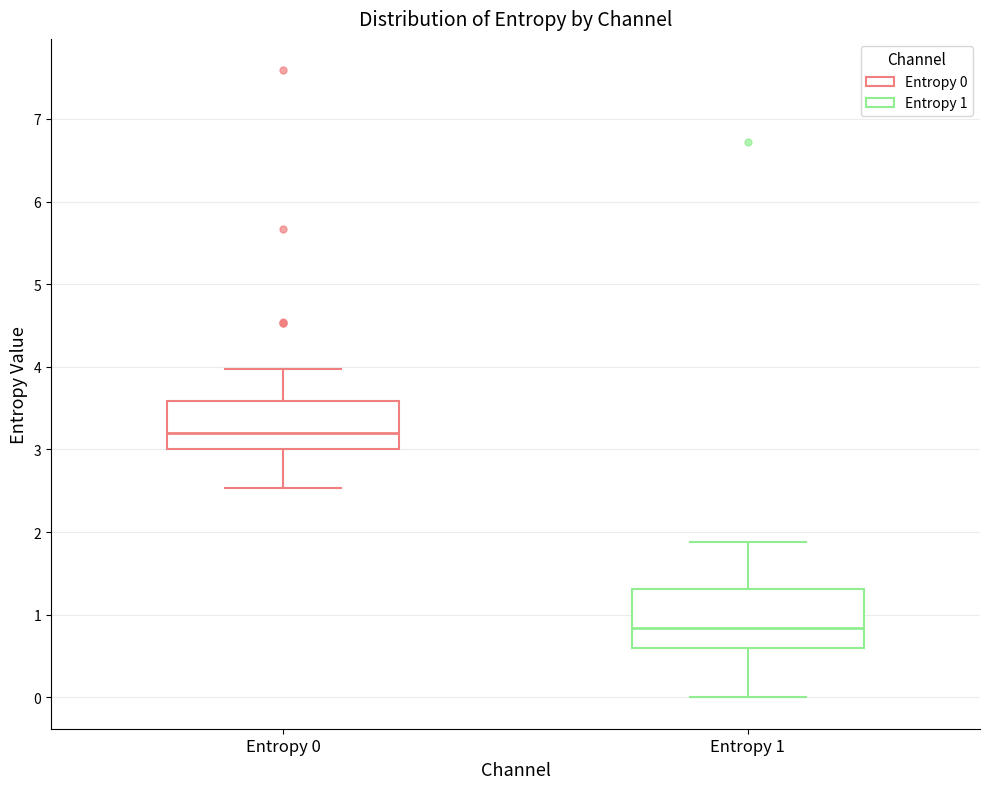

Which box's median line is the lowest?

Entropy 1